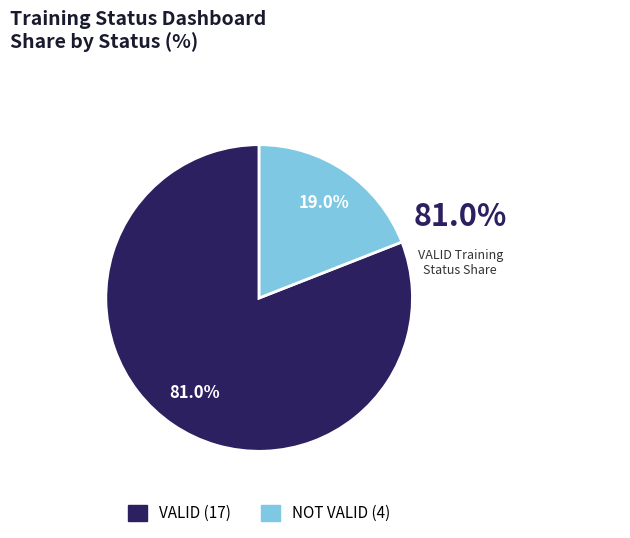

To the nearest percent, what is the average slice percentage?

50%